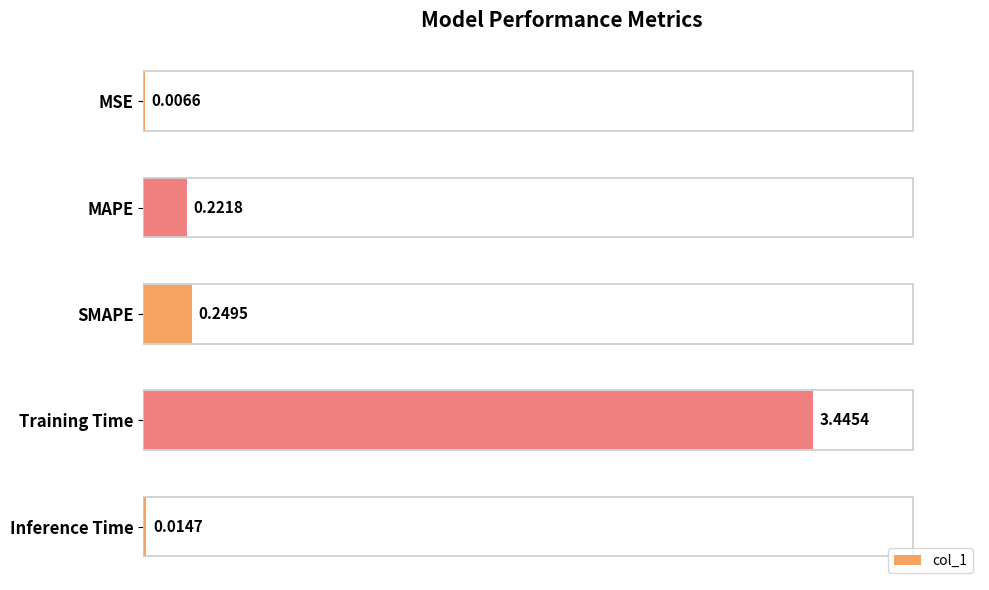

At which label is the value closest to 1?

SMAPE